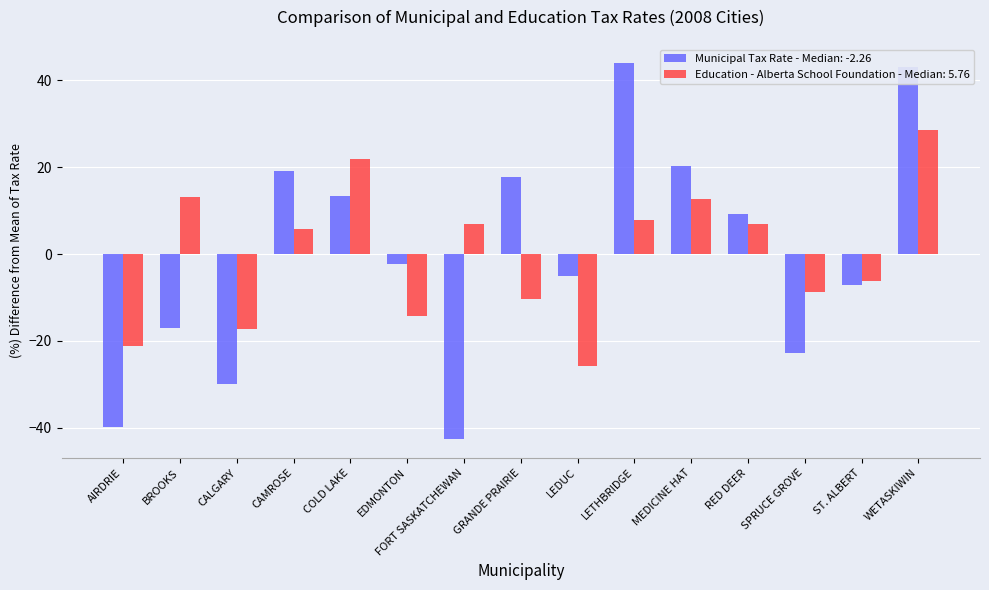

At which category is the sum across all series the highest?

WETASKIWIN